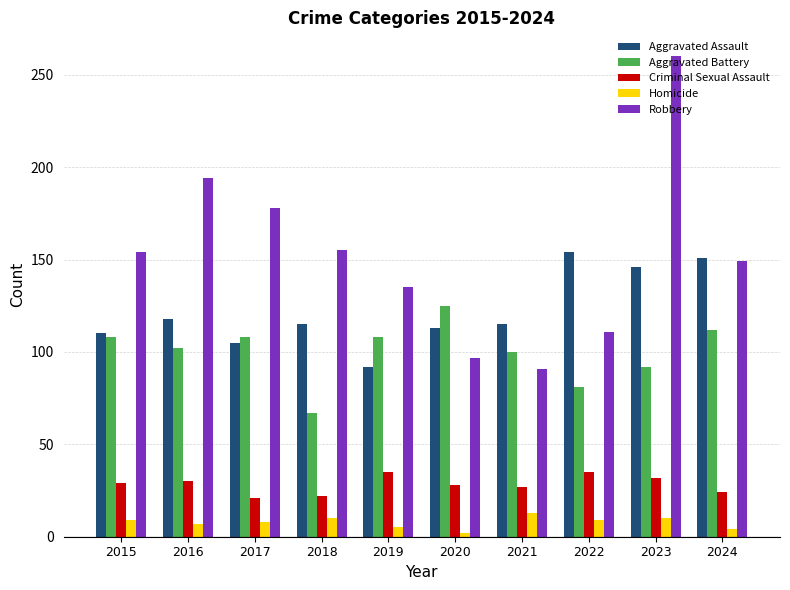

What is the average value of the Aggravated Assault series?

122